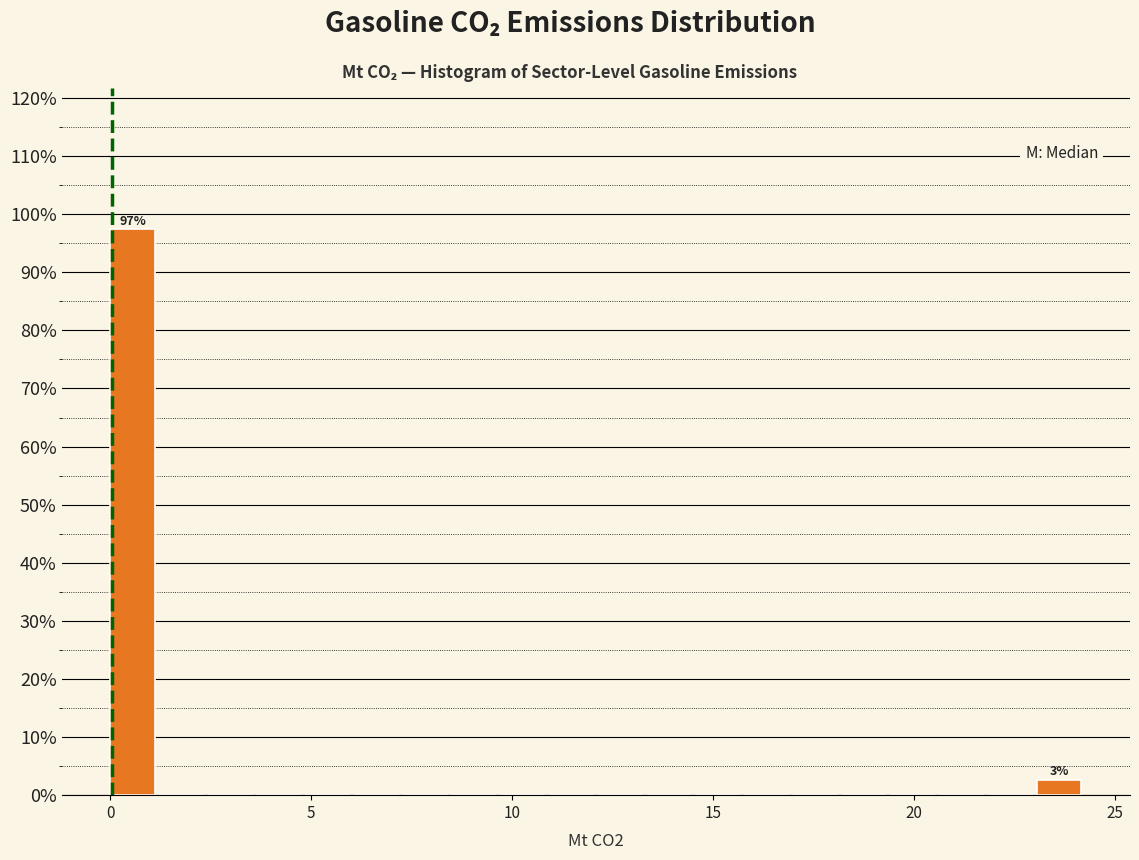

Around what value on the x-axis is the tallest bar? Give the approximate position of its centre, as read against the axis.

0.5